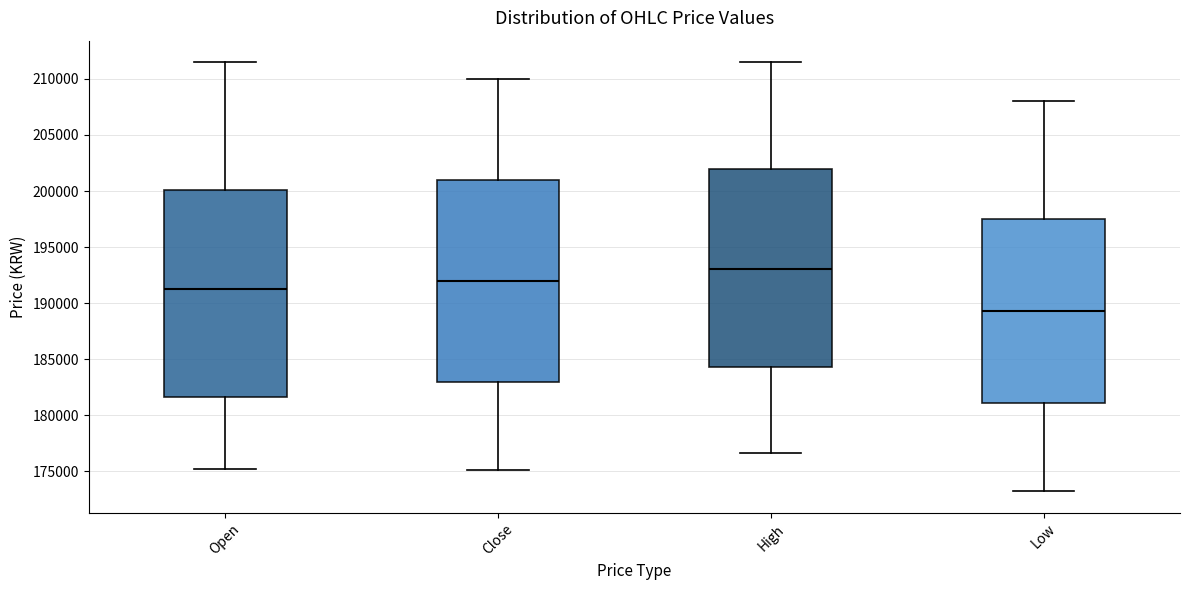

Reading left to right, transcribe this box plot: for each box, give where its median line is, the range the box spans, and where its two whiskers end, as read against the y-axis. The values are not printed on the chart, so give them approximately, as read against the axis.

Open: median 191500, box 181500 to 200000, whiskers 175000 to 211500
Close: median 192000, box 183000 to 201000, whiskers 175000 to 210000
High: median 193000, box 184500 to 202000, whiskers 176500 to 211500
Low: median 189500, box 181000 to 197500, whiskers 173000 to 208000